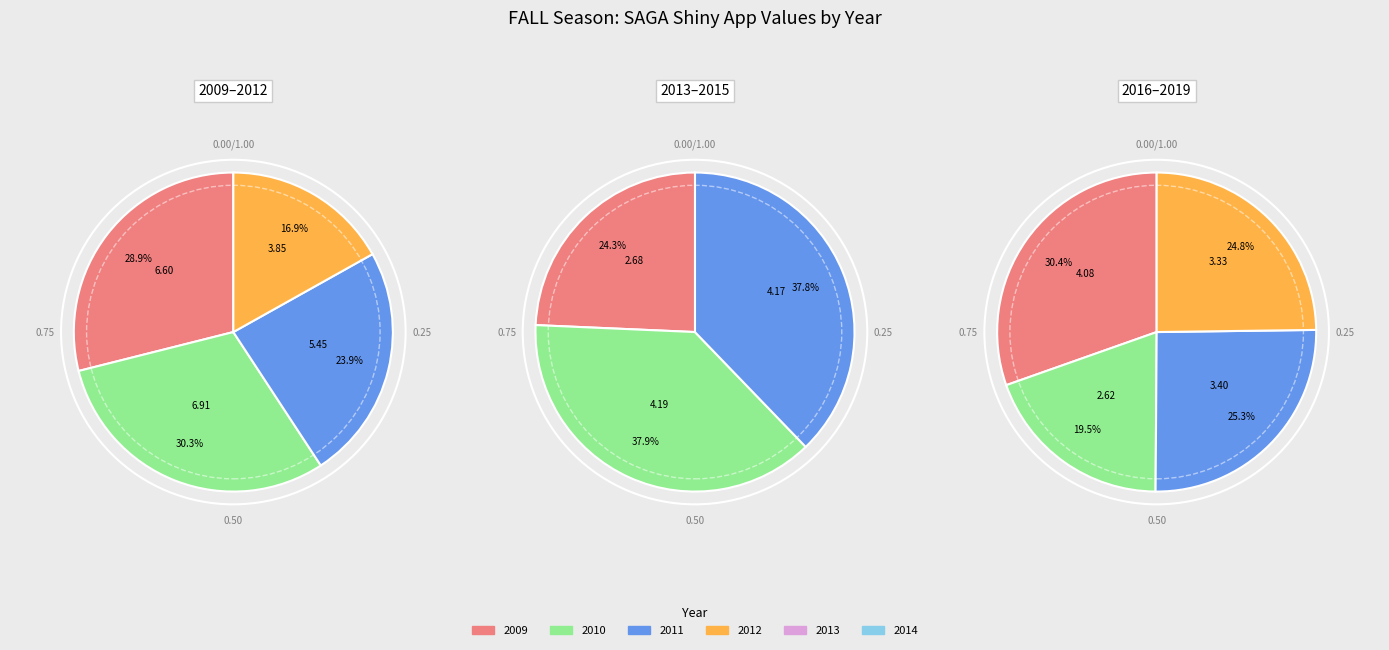

True or false: 2014 accounts for 20% of the total.

False